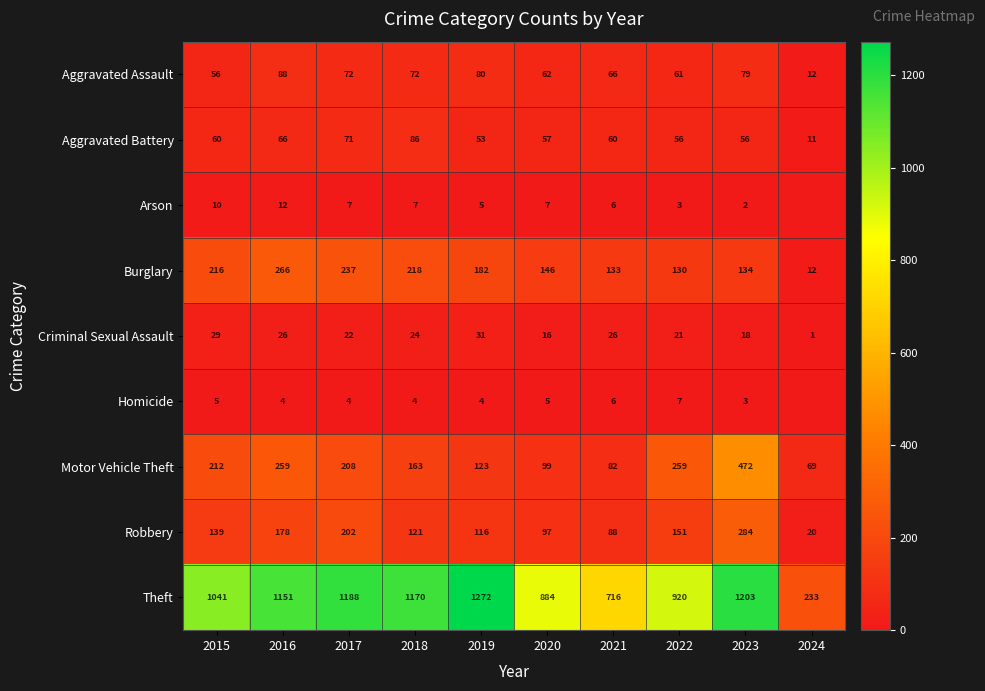

What is the difference between the second highest and minimum values in the Aggravated Battery series?

60